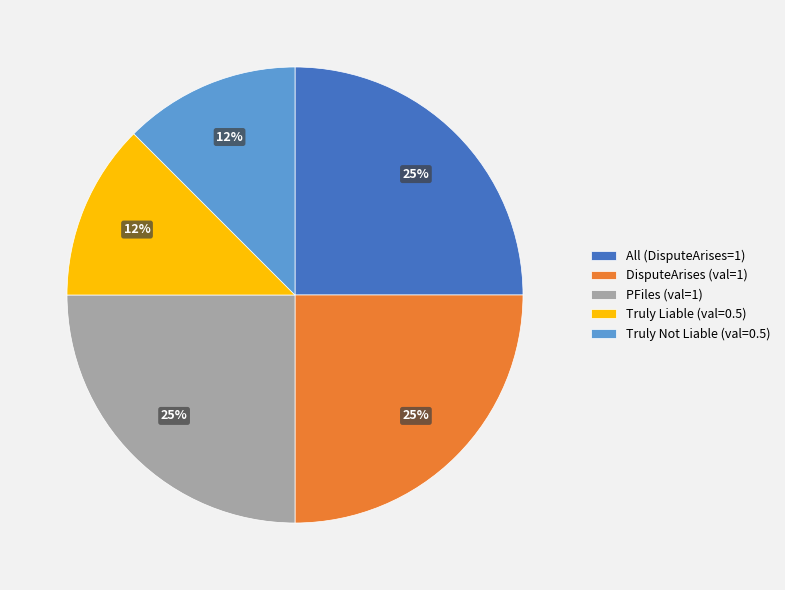

What percentage is the DisputeArises slice, to the nearest percent?

25%